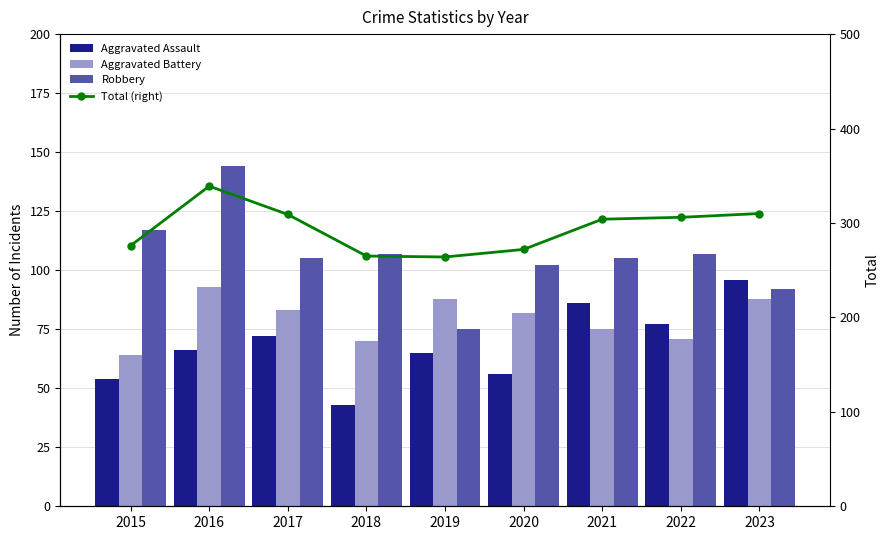

Is the value of Total (right) at 2015 greater than the value of Aggravated Battery at 2022?

Yes